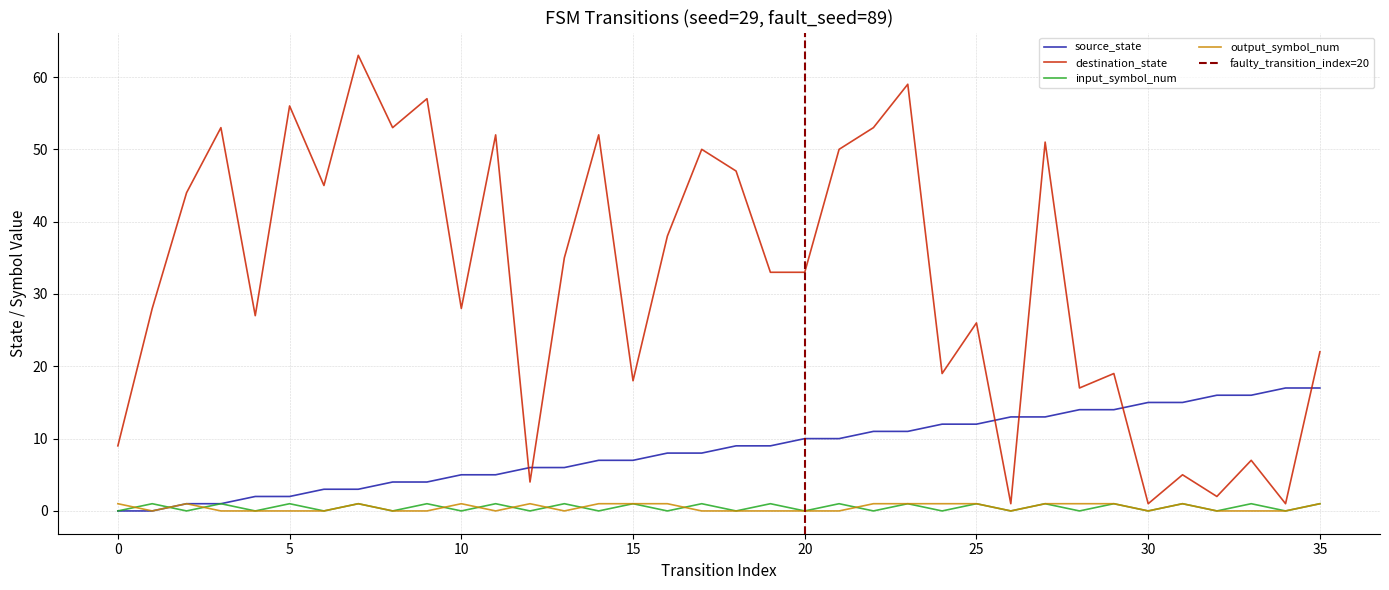

True or false: destination_state and input_symbol_num cross at least once.

False